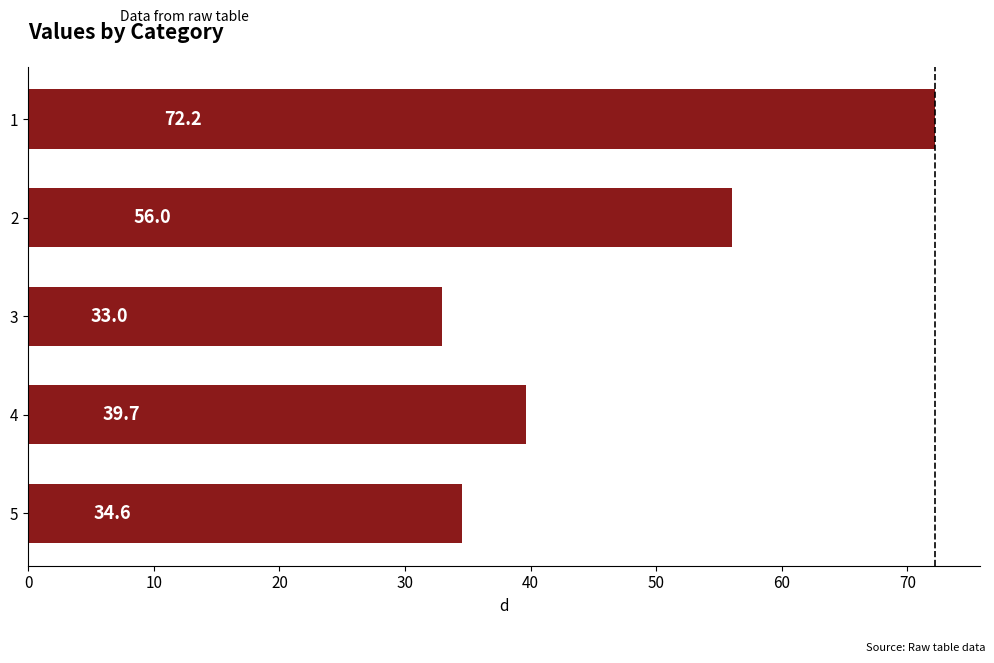

Count the number of data series in this chart.

1